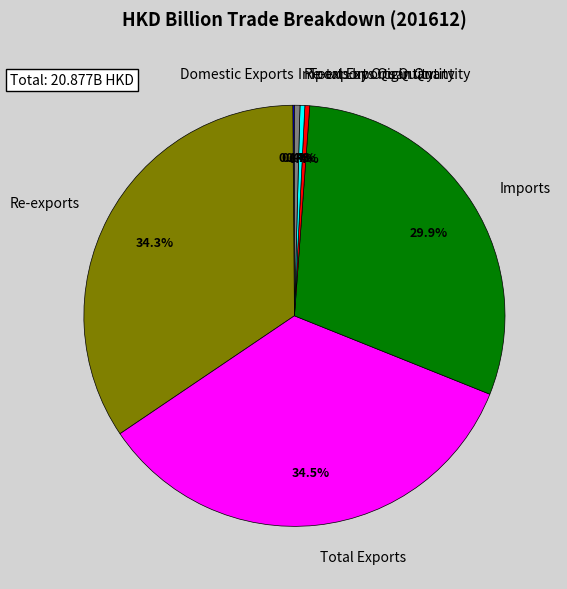

True or false: Total Exports Quantity accounts for 0% of the total.

True